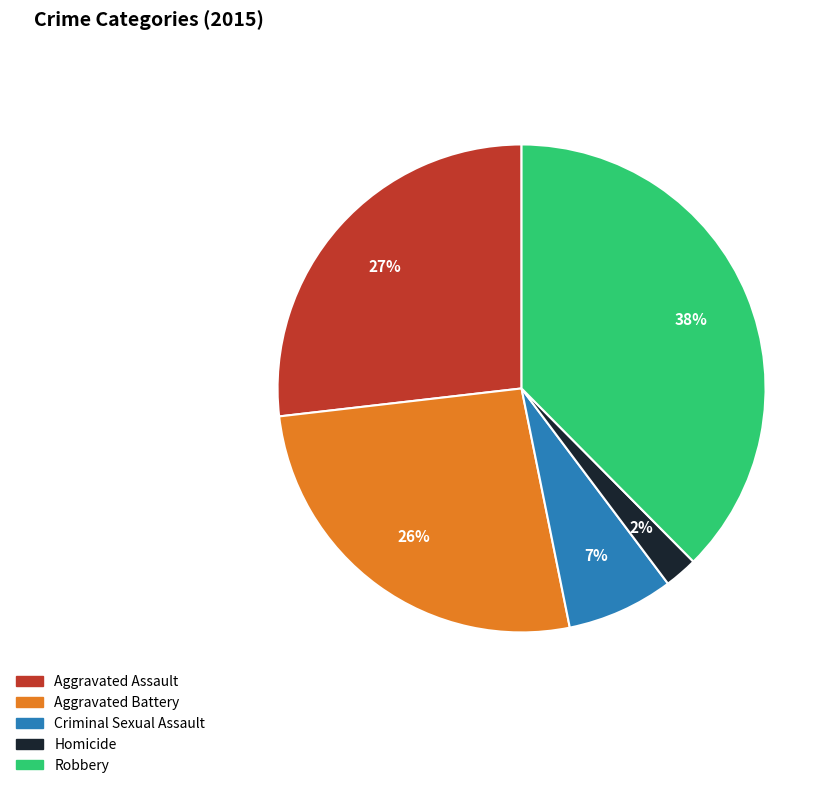

Is it true that Criminal Sexual Assault is 13% of the pie?

False